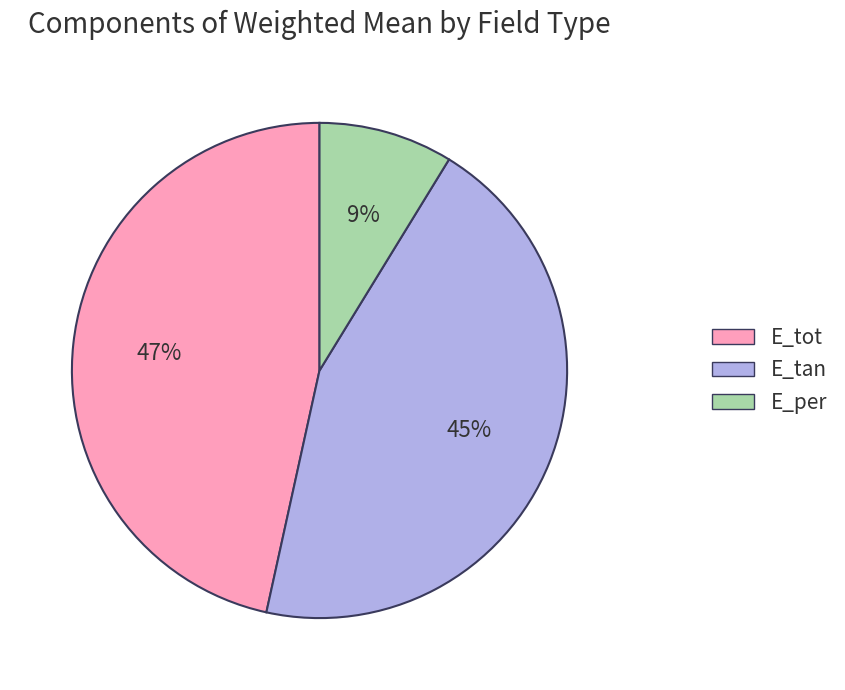

Count the number of slices in the pie.

3